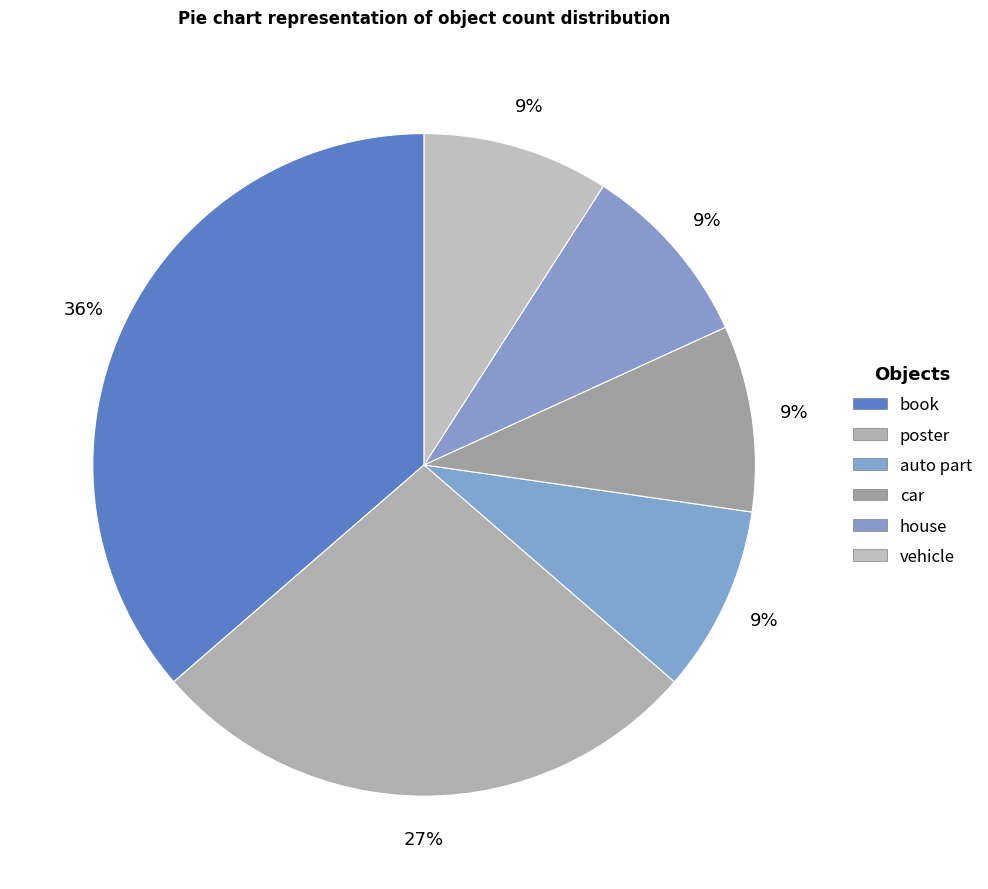

What percentage is NOT represented by auto part?

90.9%